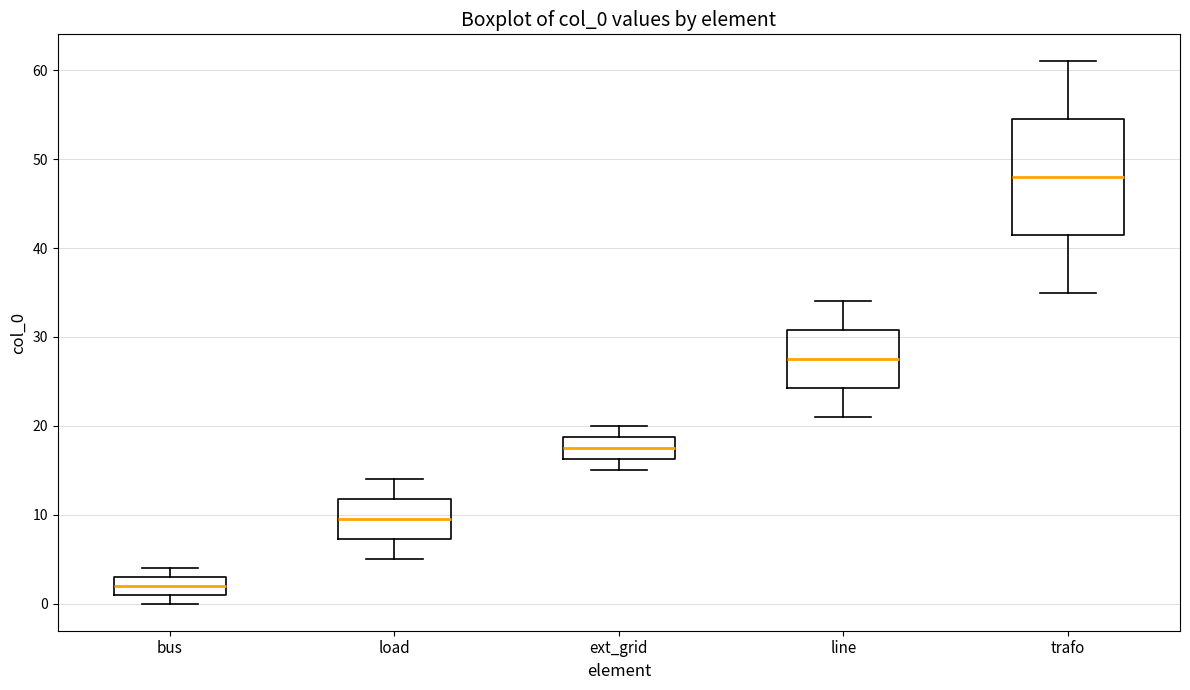

Reading left to right, transcribe this box plot: for each box, give where its median line is, the range the box spans, and where its two whiskers end, as read against the y-axis. The values are not printed on the chart, so give them approximately, as read against the axis.

bus: median 2, box 1 to 3, whiskers 0 to 4
load: median 10, box 7 to 12, whiskers 5 to 14
ext_grid: median 18, box 16 to 19, whiskers 15 to 20
line: median 28, box 24 to 31, whiskers 21 to 34
trafo: median 48, box 42 to 55, whiskers 35 to 61